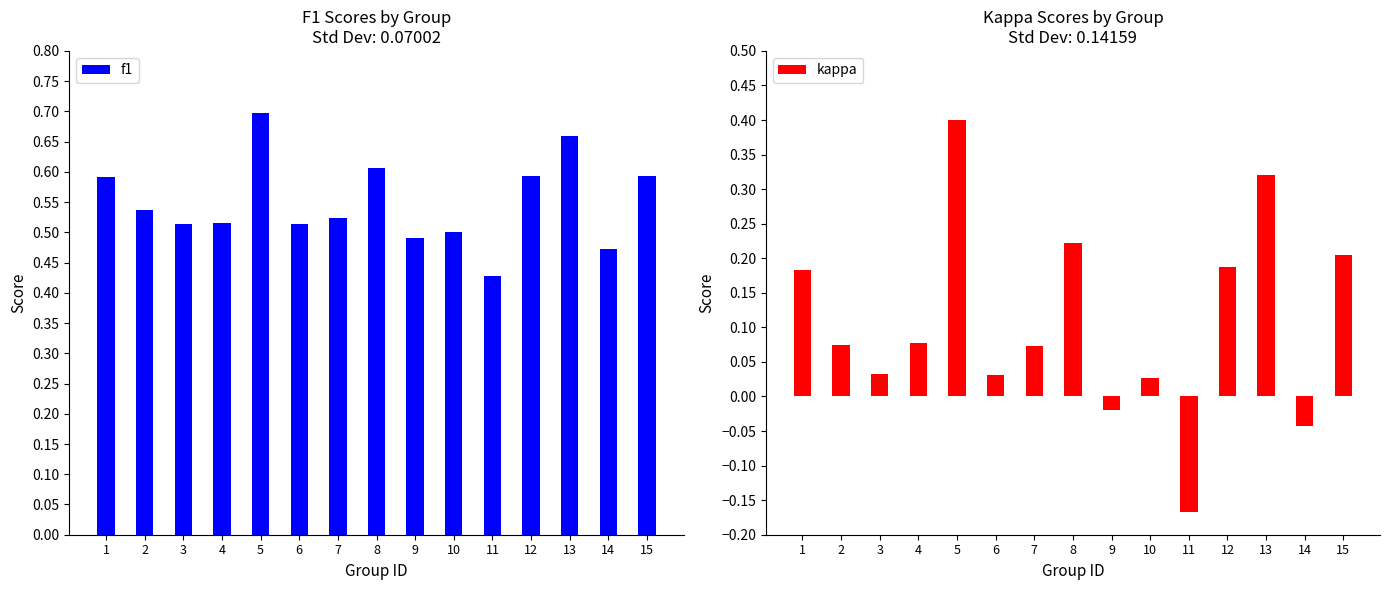

Where does the kappa series first go above 0?

1